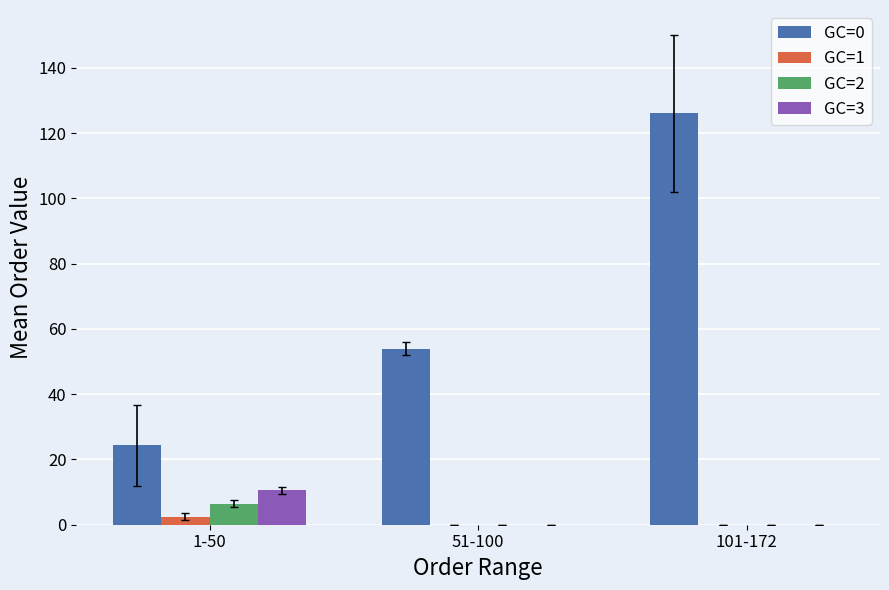

At which category is the sum across all series the highest?

101-172